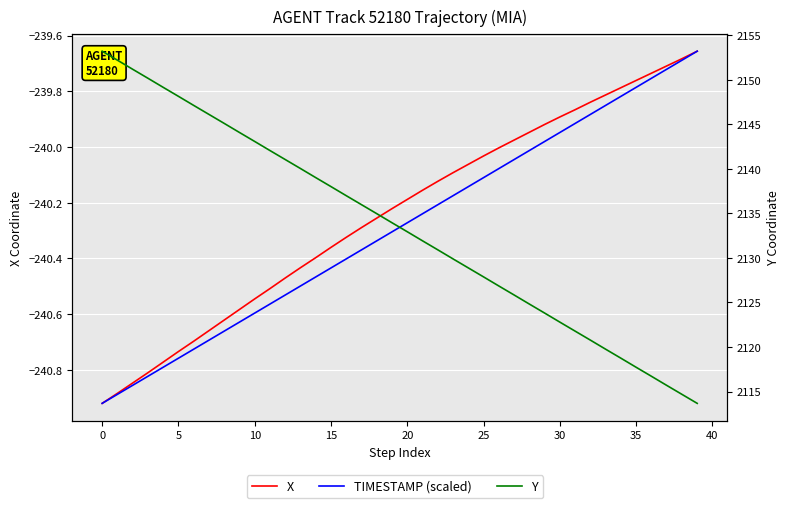

Which series has the largest total across all categories?

Y